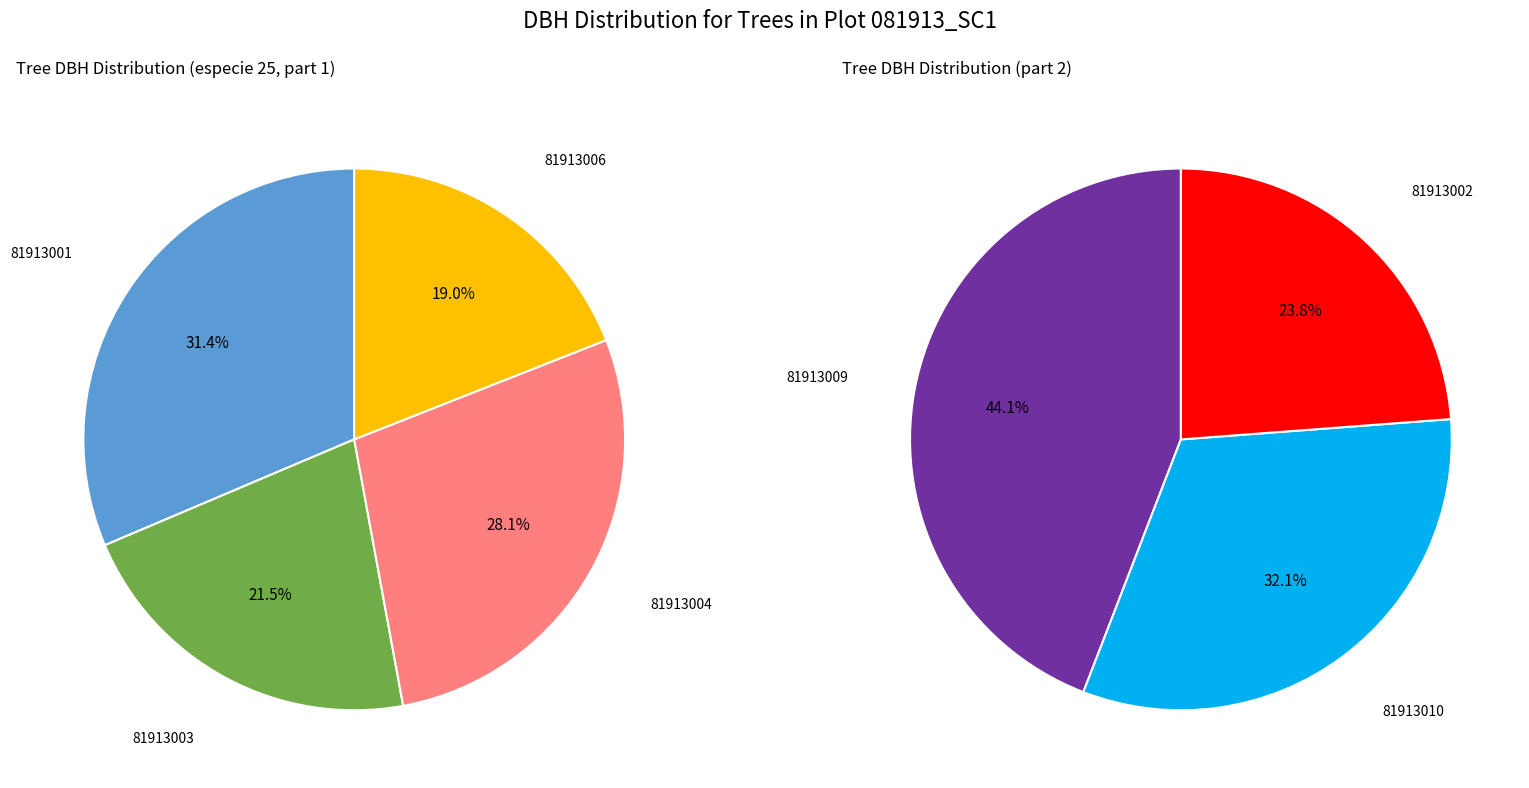

Which has a higher value, 81913009 or 81913004?

81913009